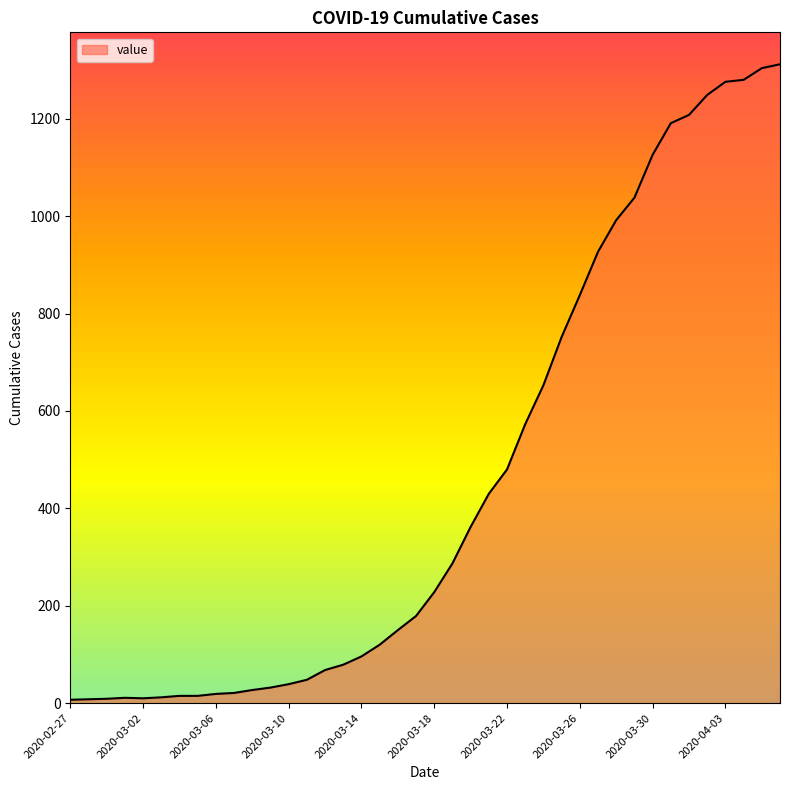

What is the difference between the maximum and minimum values?

1305